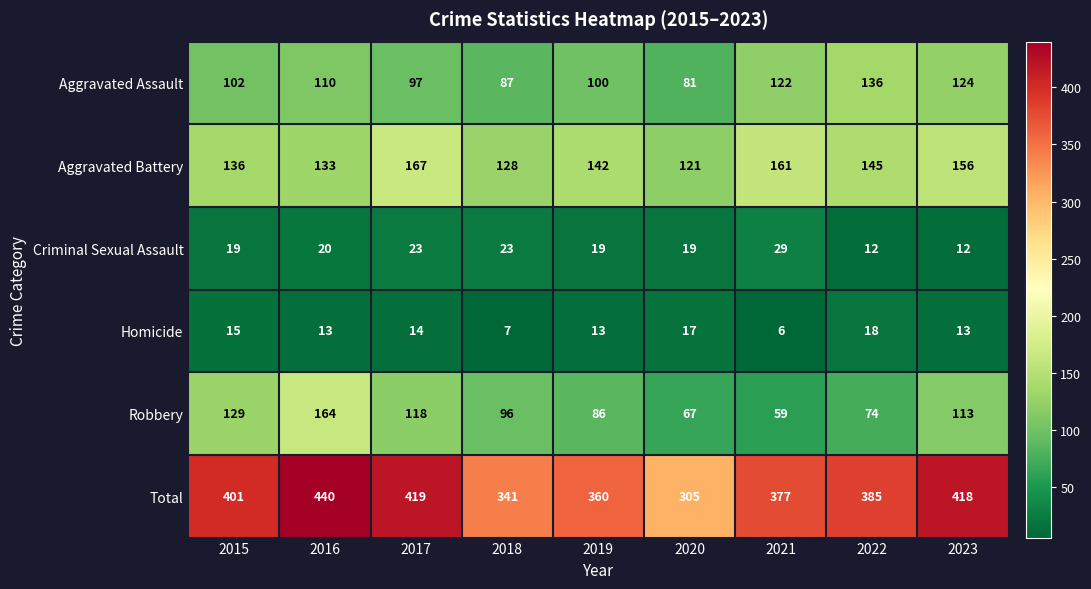

At which category does the chart reach its peak across all series?

2016